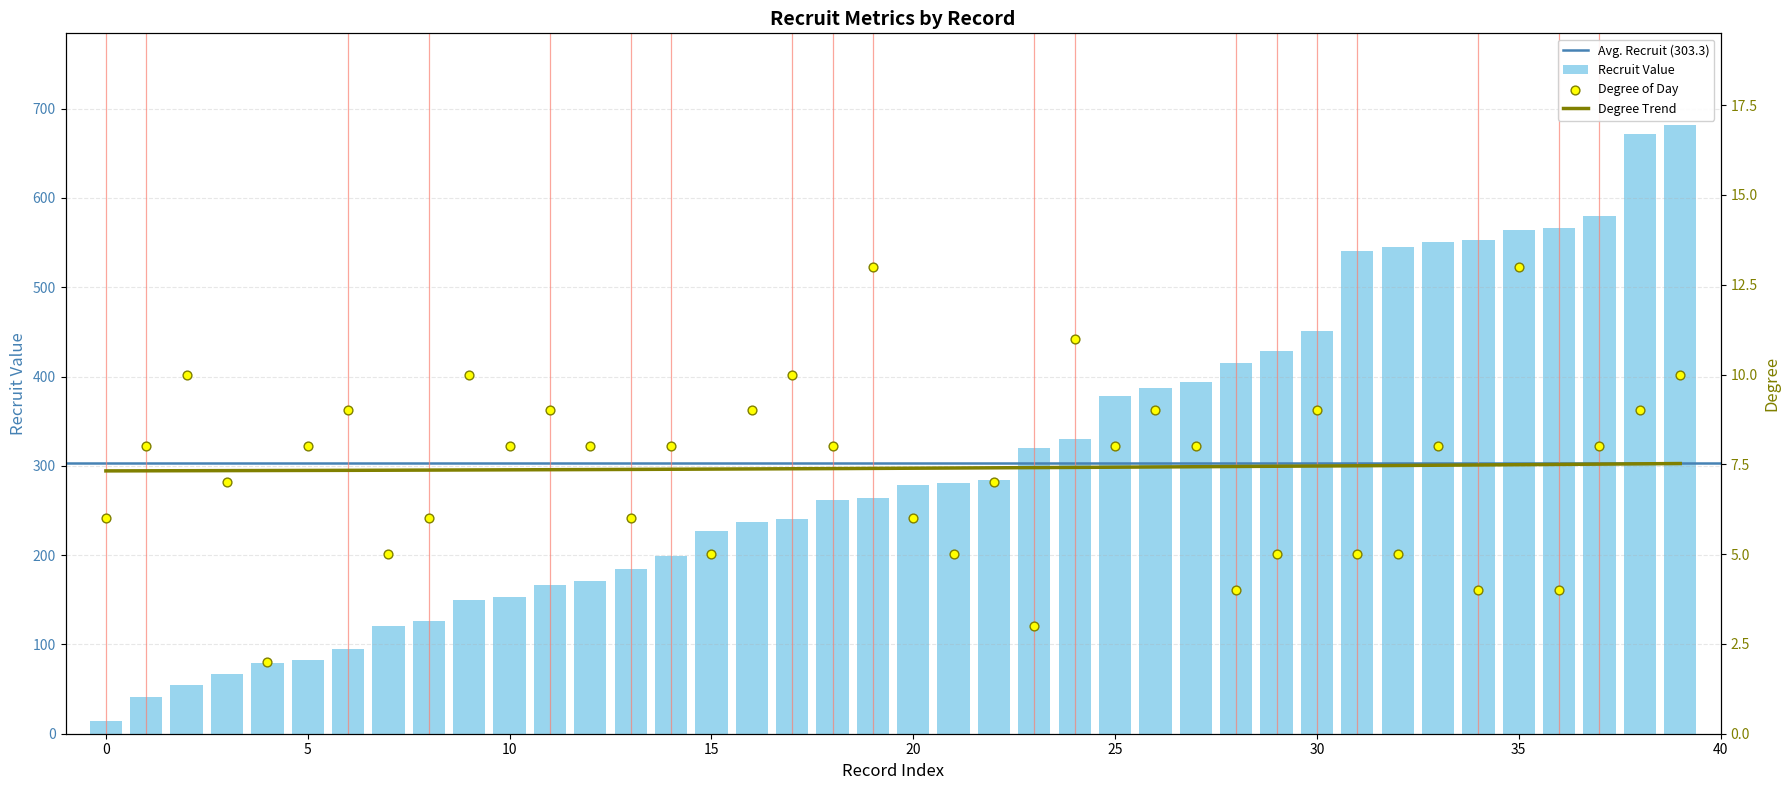

What is the total value across all series at 16?

246